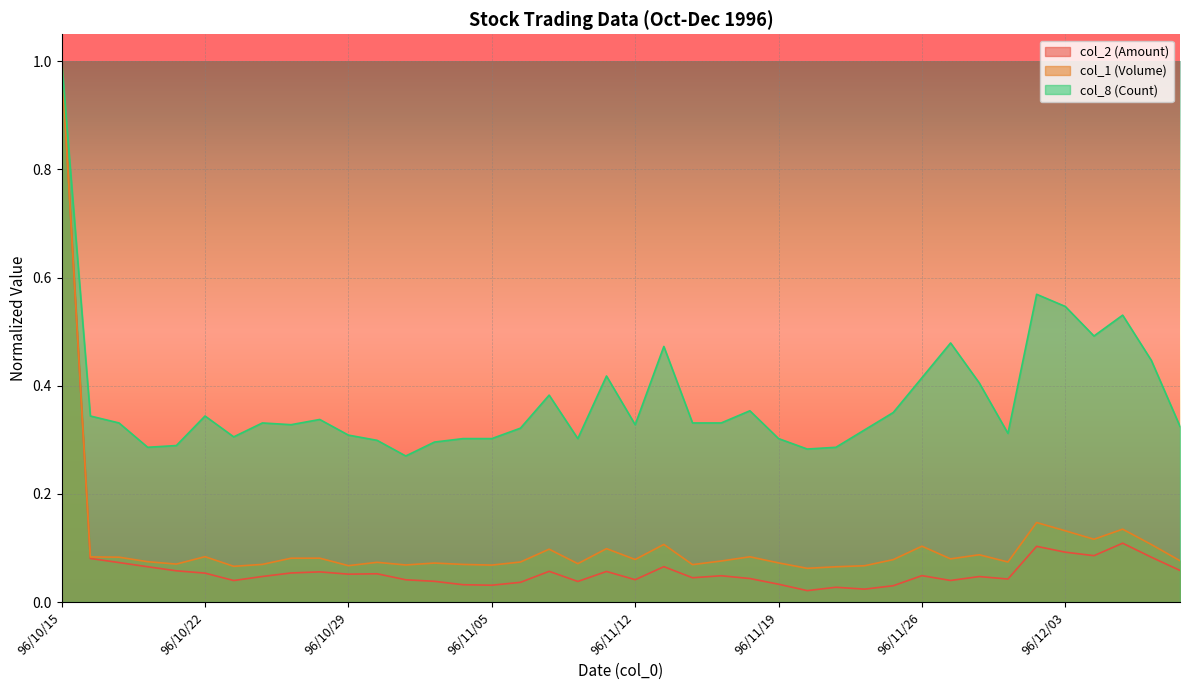

Reading right to left, extract all data points from this chart.

col_2 (Amount): 0.1	0.1	0.1	0.1	0.1	0.1	0.0	0.0	0.0	0.0	0.0	0.0	0.0	0.0	0.0	0.0	0.0	0.0	0.1	0.0	0.1	0.0	0.1	0.0	0.0	0.0	0.0	0.0	0.1	0.1	0.1	0.1	0.0	0.0	0.1	0.1	0.1	0.1	0.1	1.0
col_1 (Volume): 0.1	0.1	0.1	0.1	0.1	0.1	0.1	0.1	0.1	0.1	0.1	0.1	0.1	0.1	0.1	0.1	0.1	0.1	0.1	0.1	0.1	0.1	0.1	0.1	0.1	0.1	0.1	0.1	0.1	0.1	0.1	0.1	0.1	0.1	0.1	0.1	0.1	0.1	0.1	1.0
col_8 (Count): 0.3	0.4	0.5	0.5	0.5	0.6	0.3	0.4	0.5	0.4	0.4	0.3	0.3	0.3	0.3	0.4	0.3	0.3	0.5	0.3	0.4	0.3	0.4	0.3	0.3	0.3	0.3	0.3	0.3	0.3	0.3	0.3	0.3	0.3	0.3	0.3	0.3	0.3	0.3	1.0